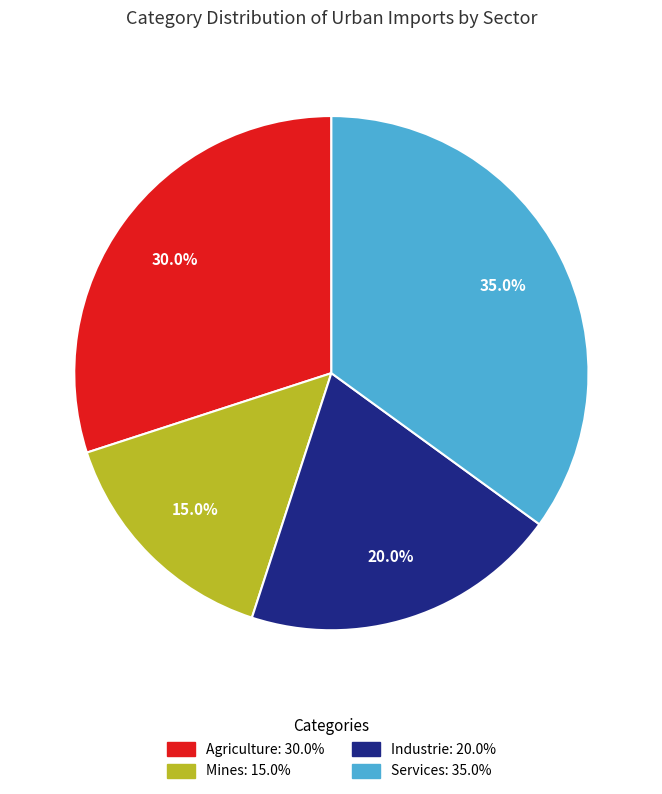

Does any single category account for the majority?

No